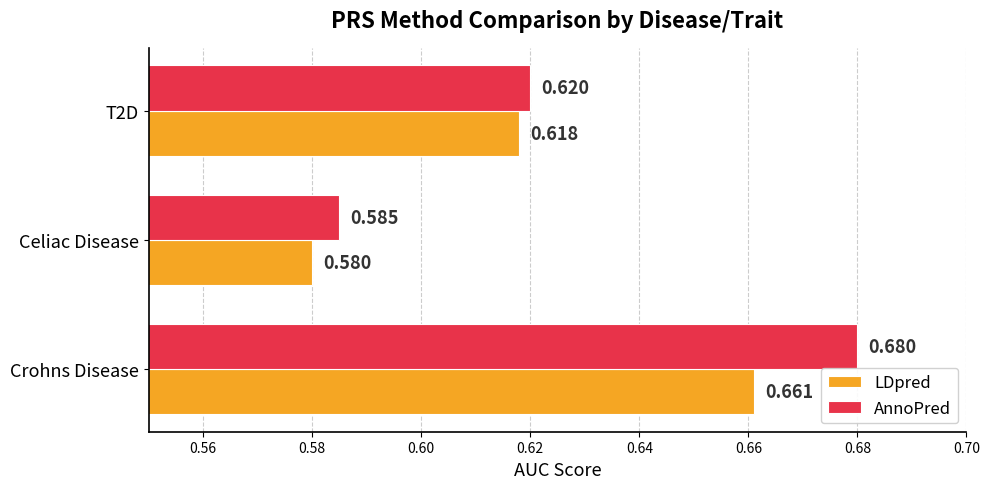

Is the value of LDpred at T2D greater than the value of AnnoPred at Crohns Disease?

No